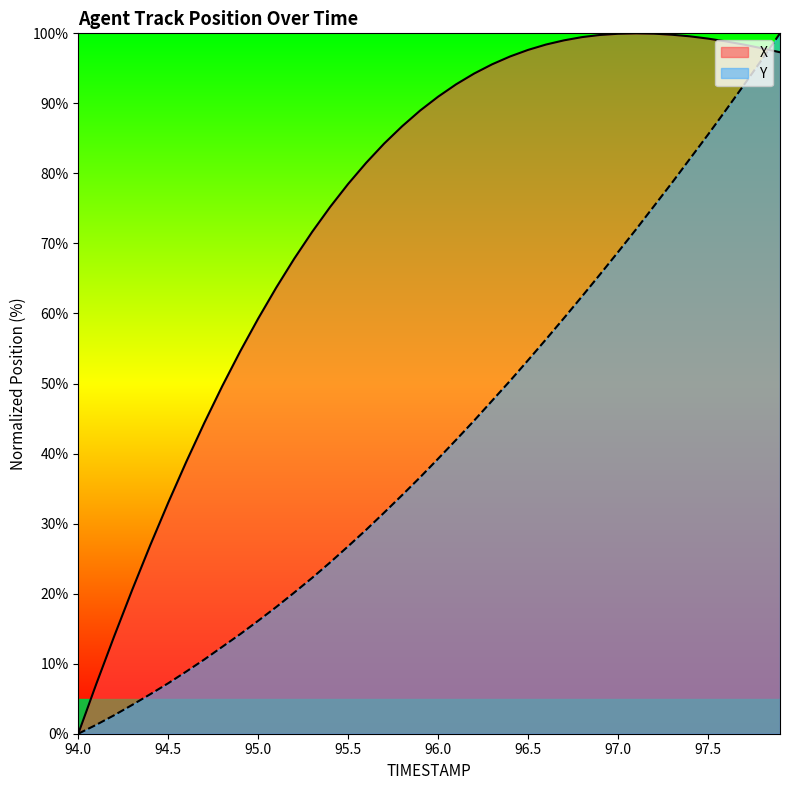

What are all the series names shown in the legend?

X, Y